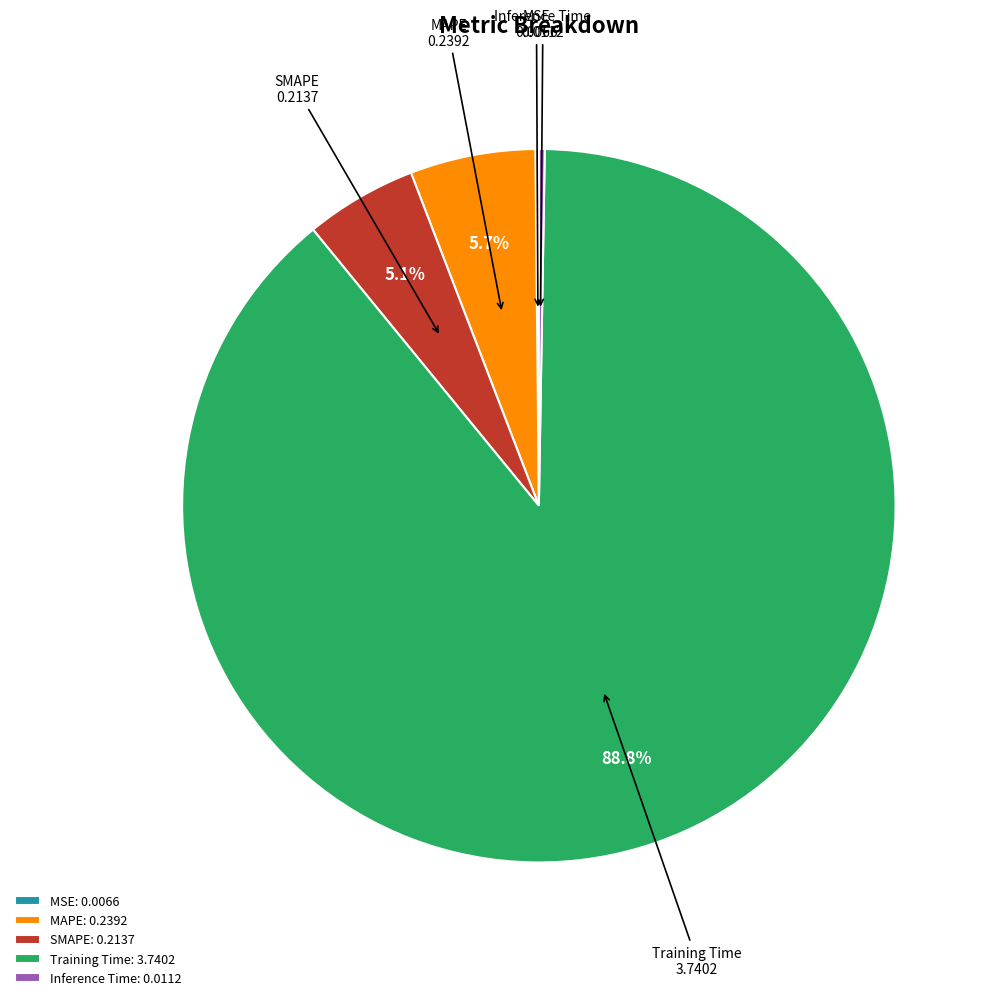

What percentage do SMAPE and MAPE together represent?

10.8%